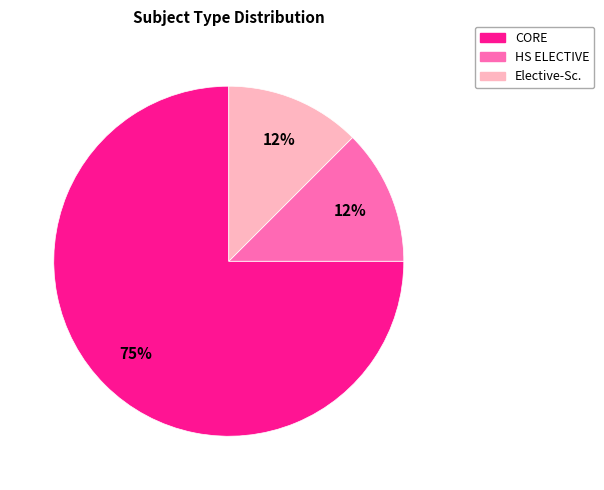

True or false: HS ELECTIVE accounts for 12% of the total.

True